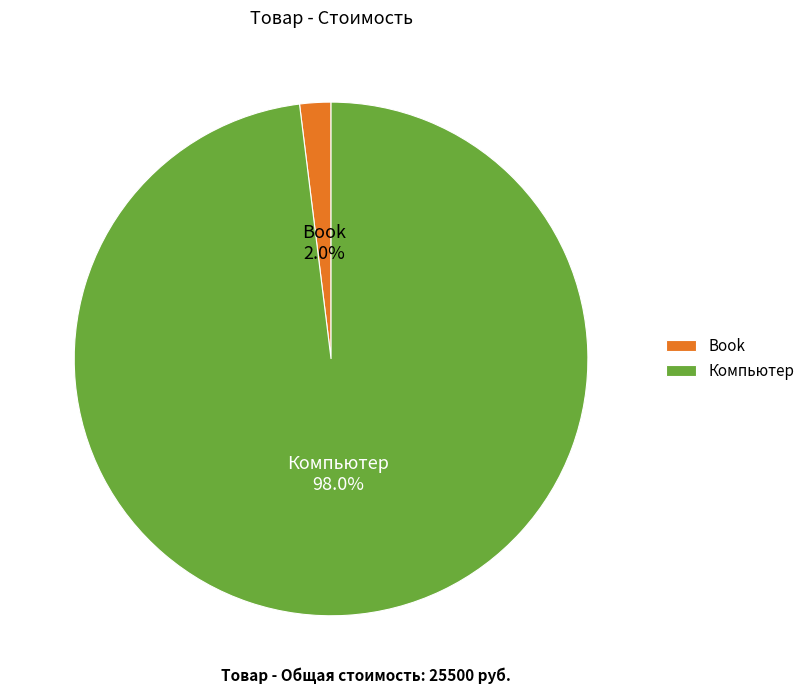

To the nearest percent, what is the difference between the largest and smallest slice percentages?

96%